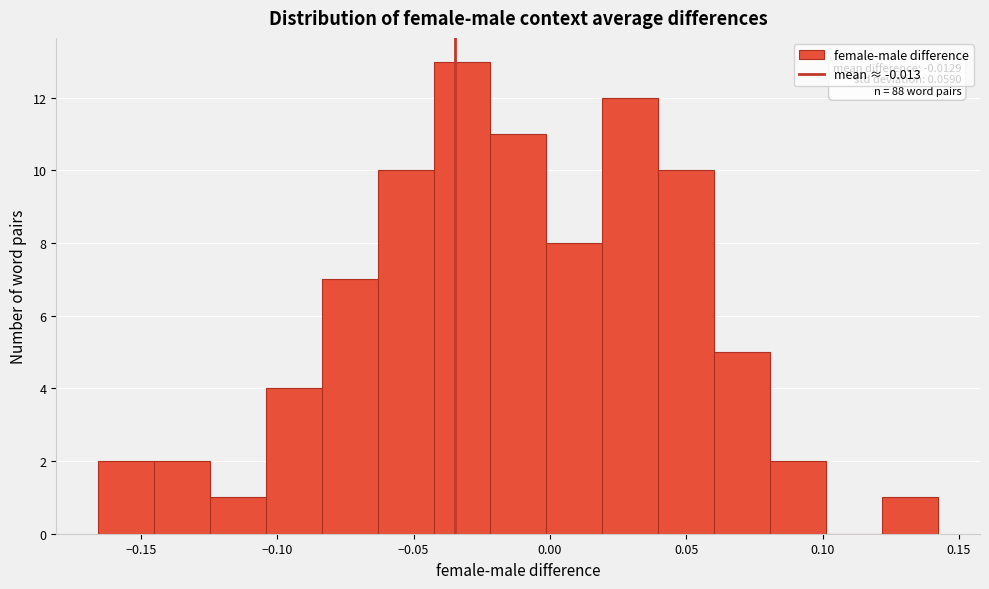

Over which range of the x-axis is the bar tallest?

-0.040 to -0.020